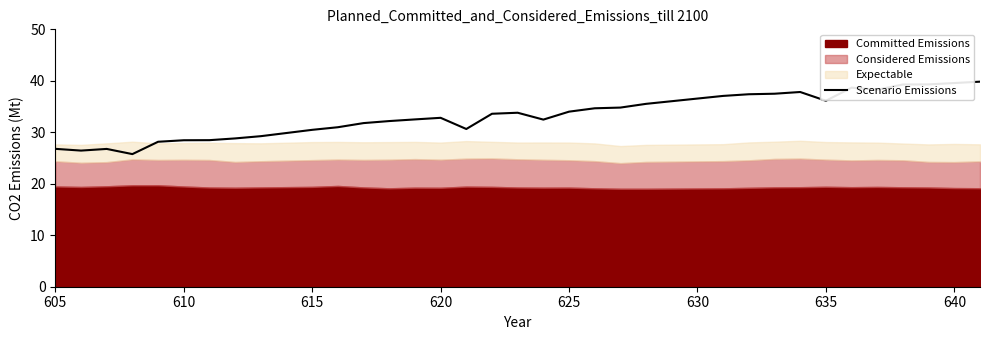

How many interior local peaks (higher than both neighbors) does the data have?

5